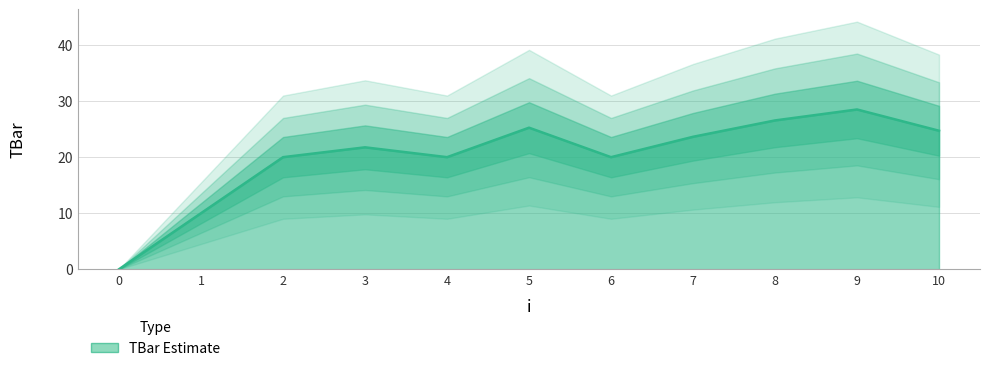

How many lines are shown in the chart?

1